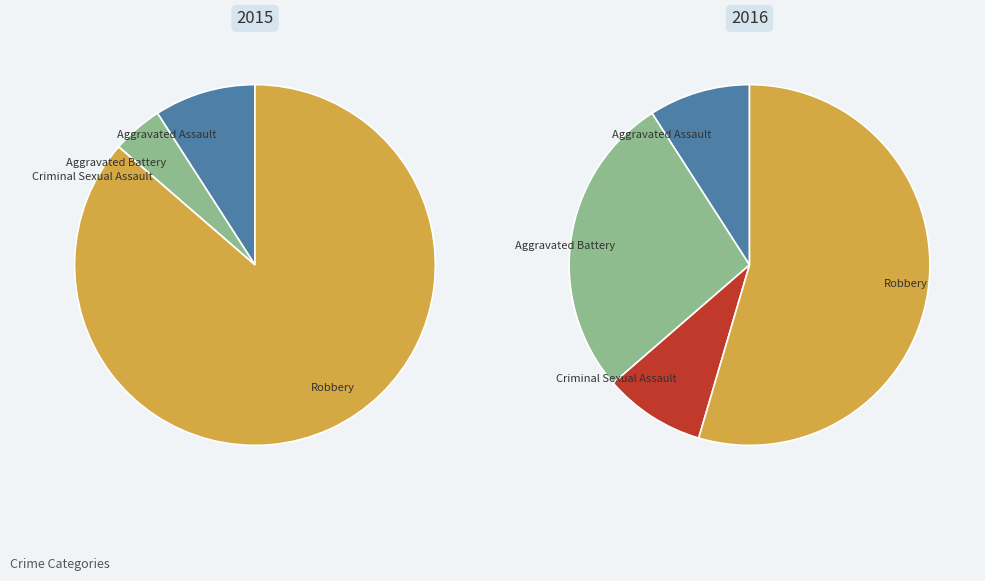

The Aggravated Battery slice represents 16% of the pie. True or false?

False